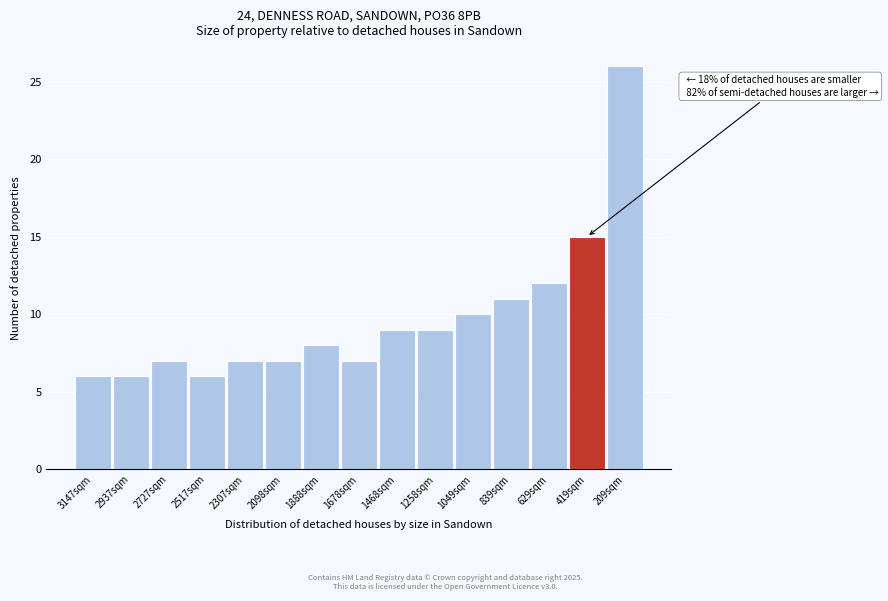

Reading right to left, transcribe all the data shown in this chart.

26	15	12	11	10	9	9	7	8	7	7	6	7	6	6